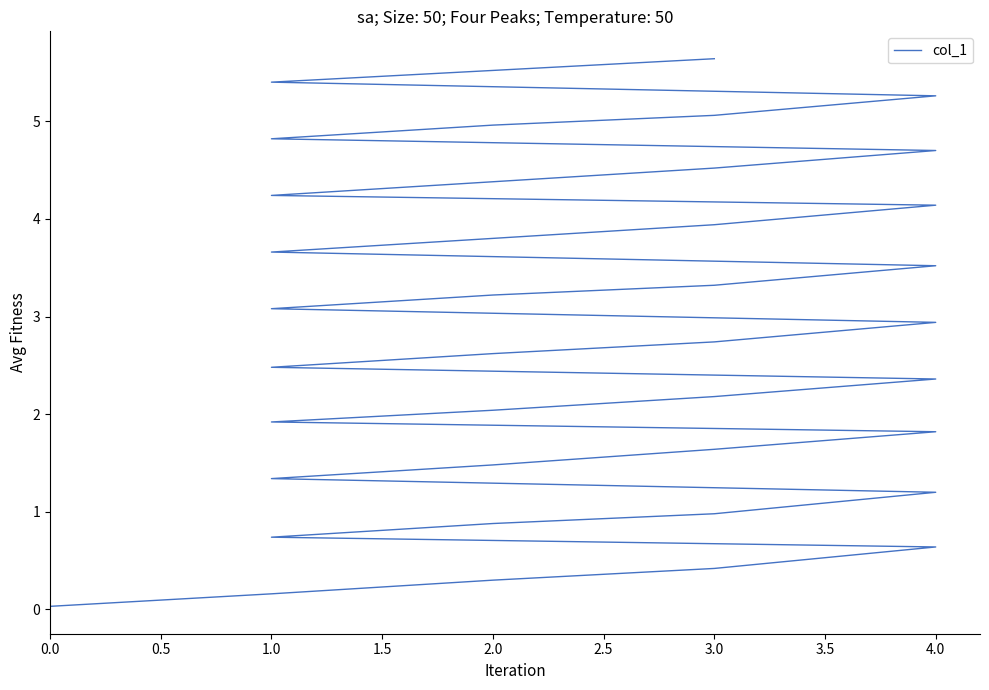

True or false: the data has more than 2 interior local peaks.

False